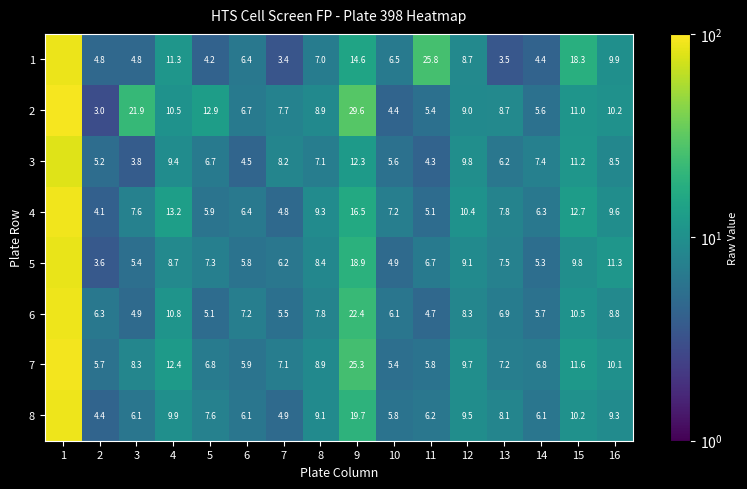

The 5 series shows 4.9 at 10. True or false?

True